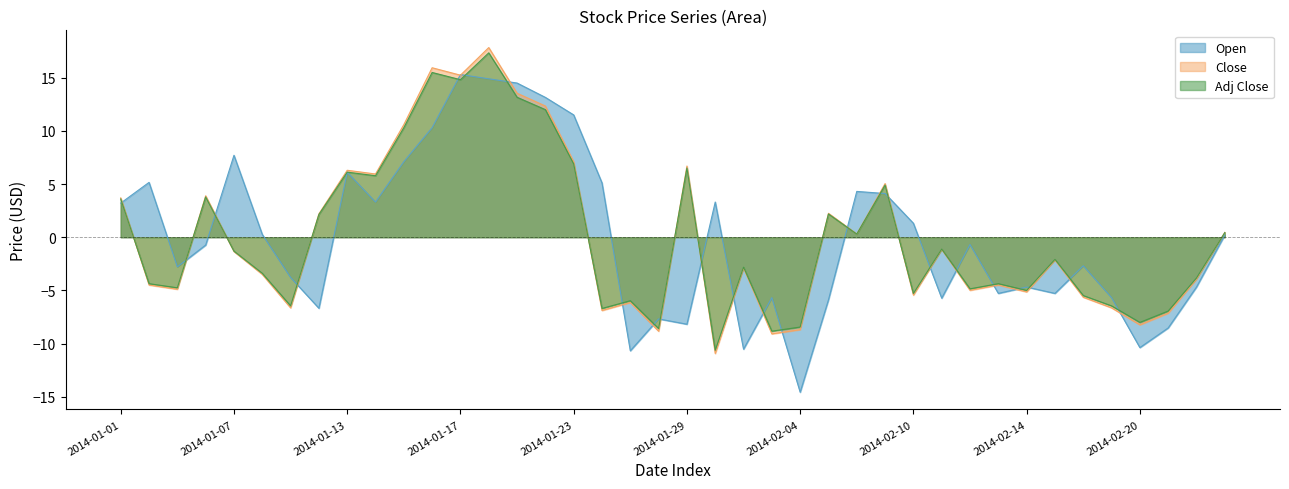

The value of Adj Close at 2014-01-06 is 3.8. True or false?

True